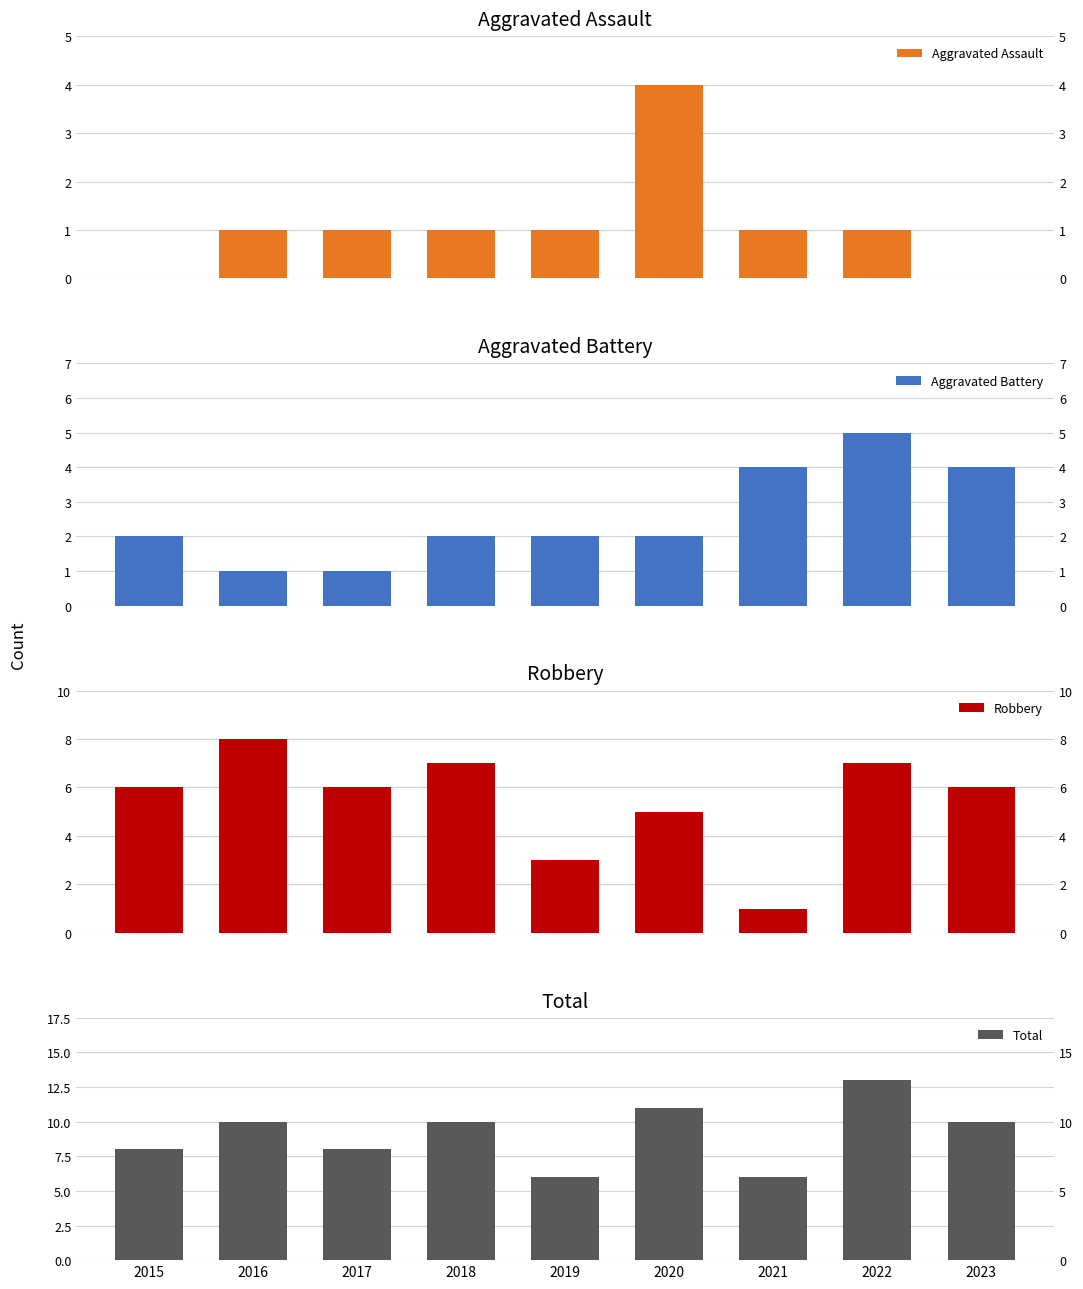

What is the highest value of the Total series?

13